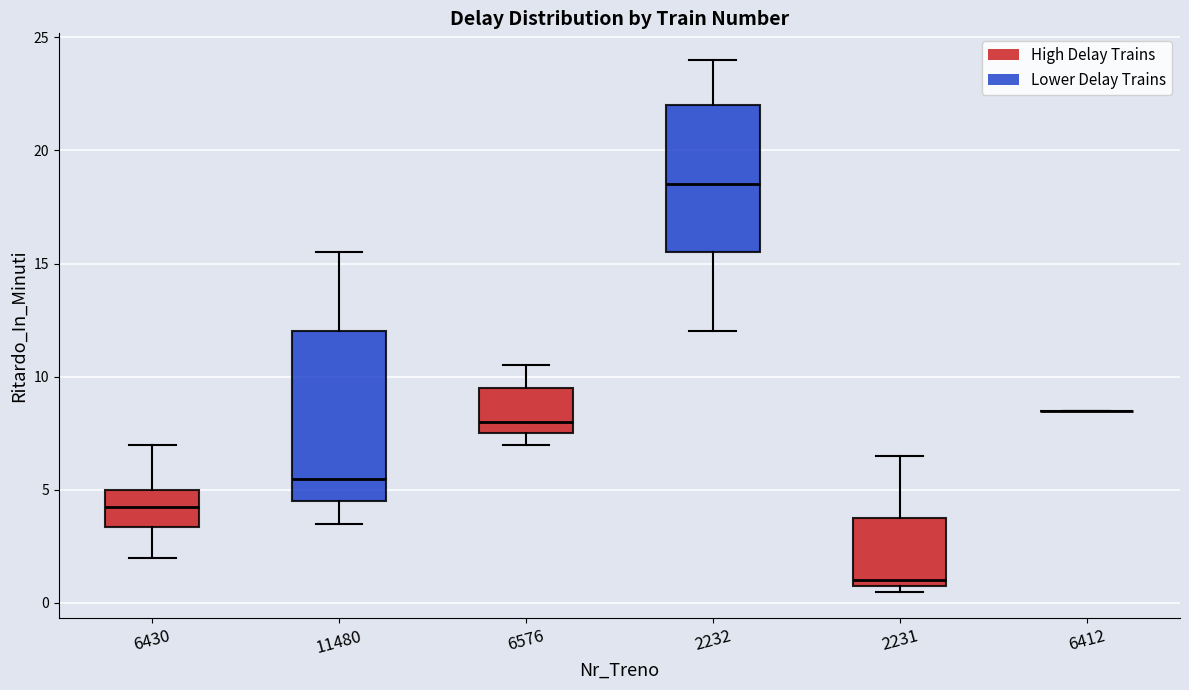

Where does the median line of the box at x = 6576 sit on the y-axis? The values are not printed on the chart, so give them approximately, as read against the axis.

8.0